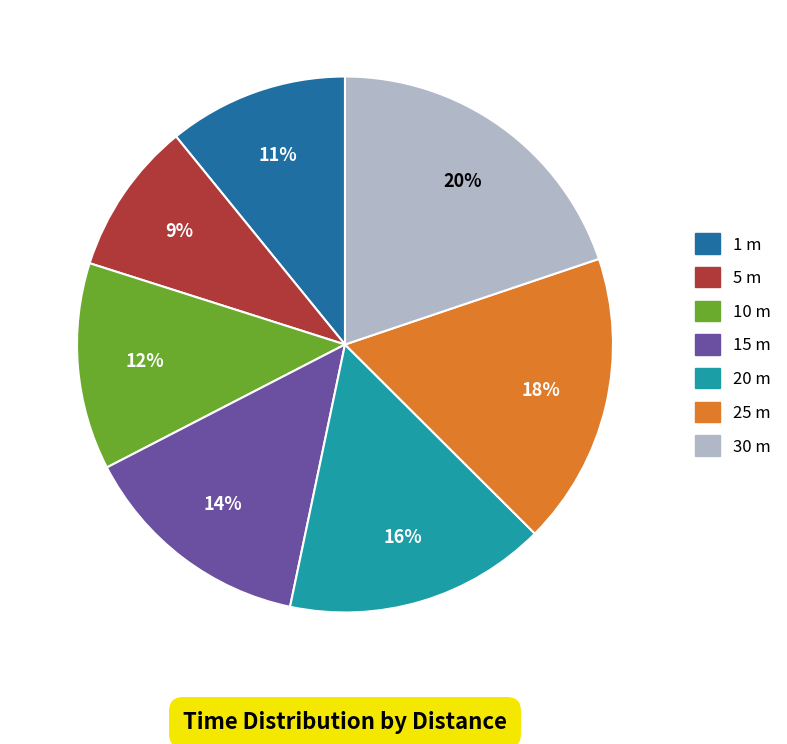

What is the ratio of the value at 5 m to the value at 30 m?

0.5